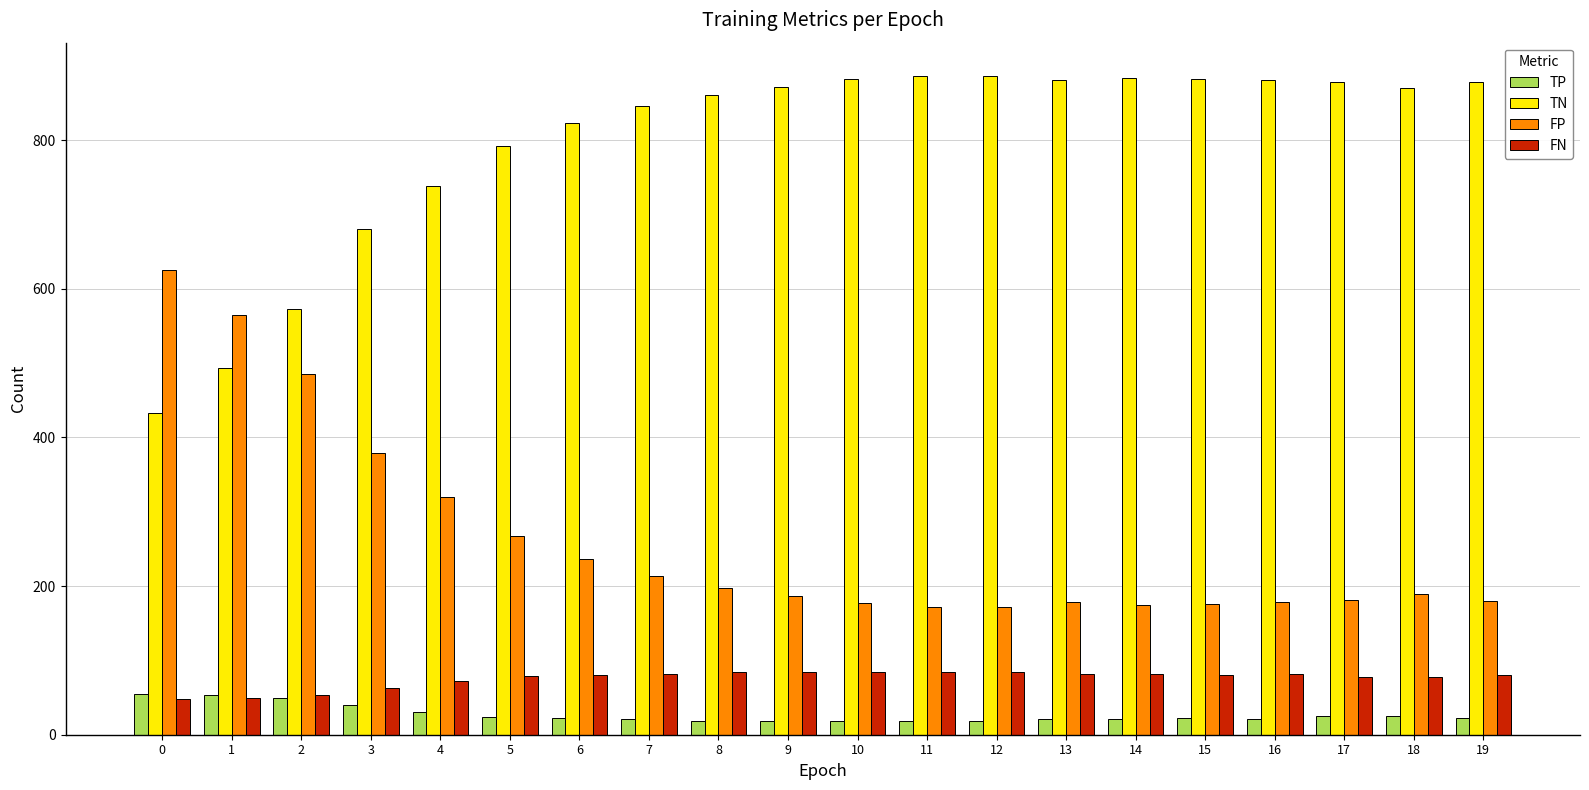

At 10, list the series in order from smallest to largest.

TP, FN, FP, TN